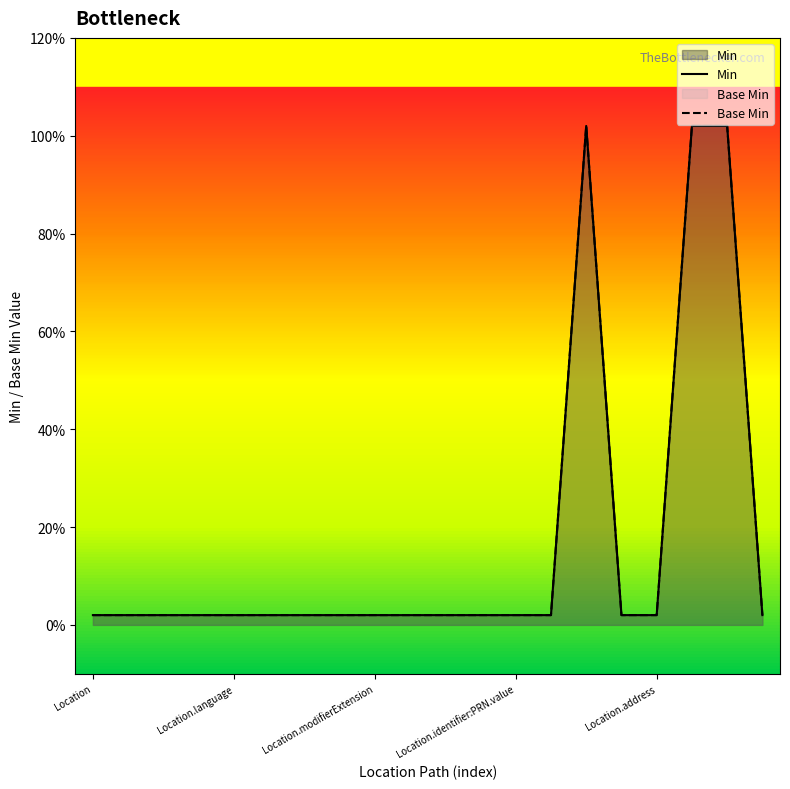

At which label is Base Min closest to 0?

Location